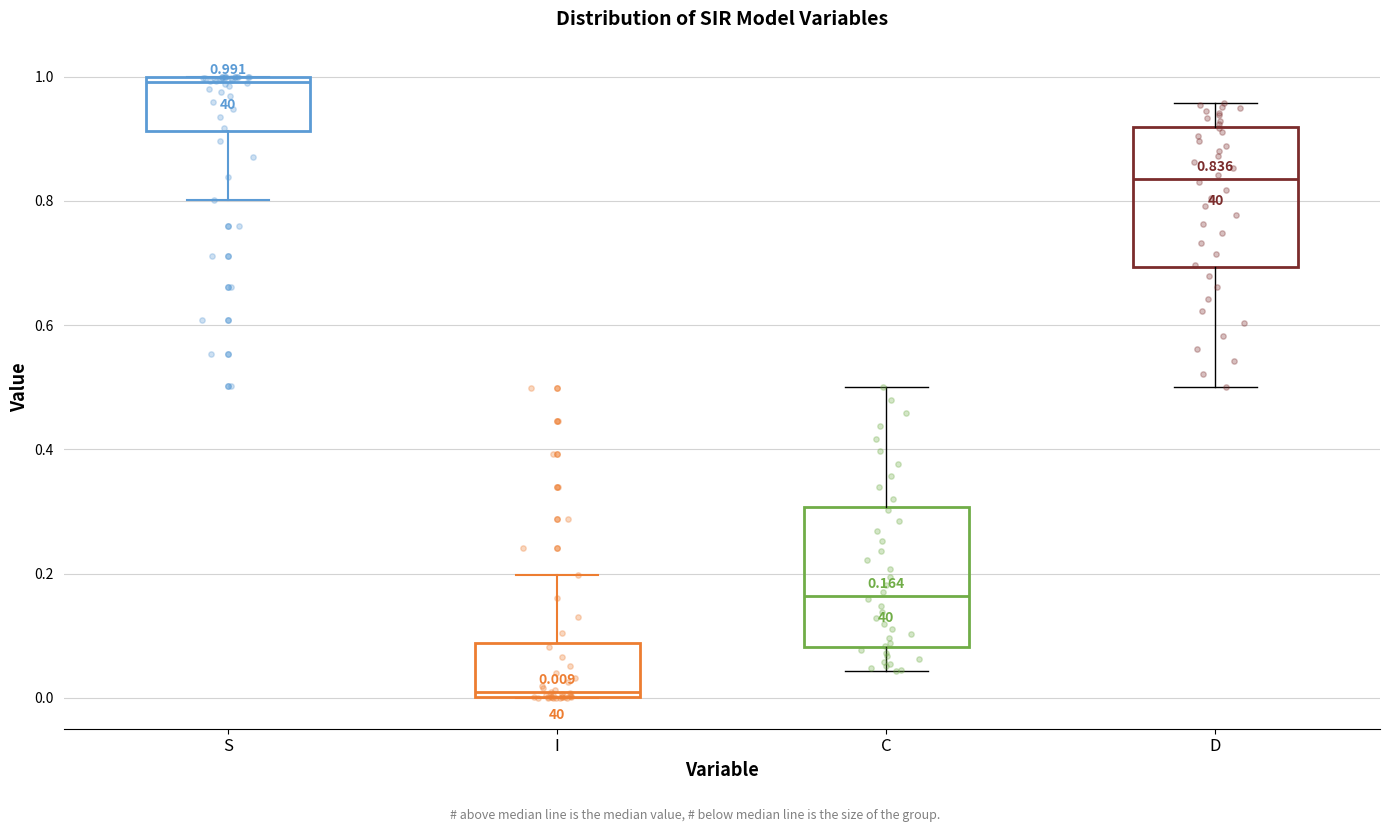

Which box has the highest median line?

S